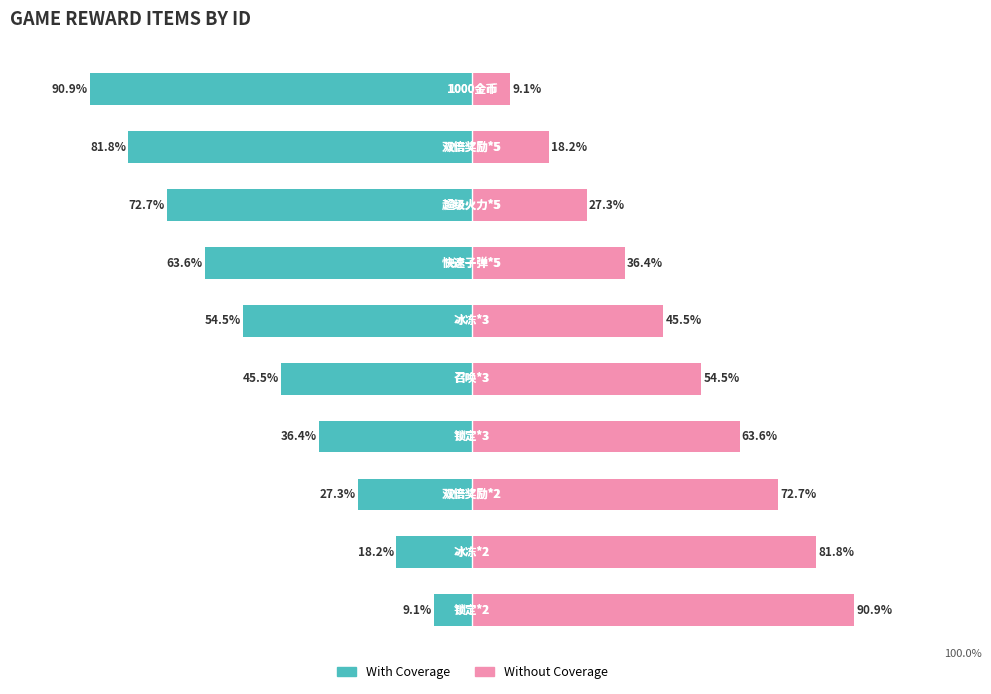

Count the number of categories in the chart.

10